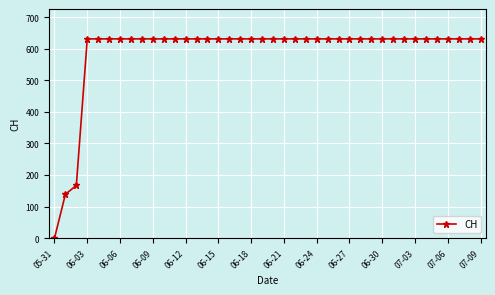

How many lines are shown in the chart?

1